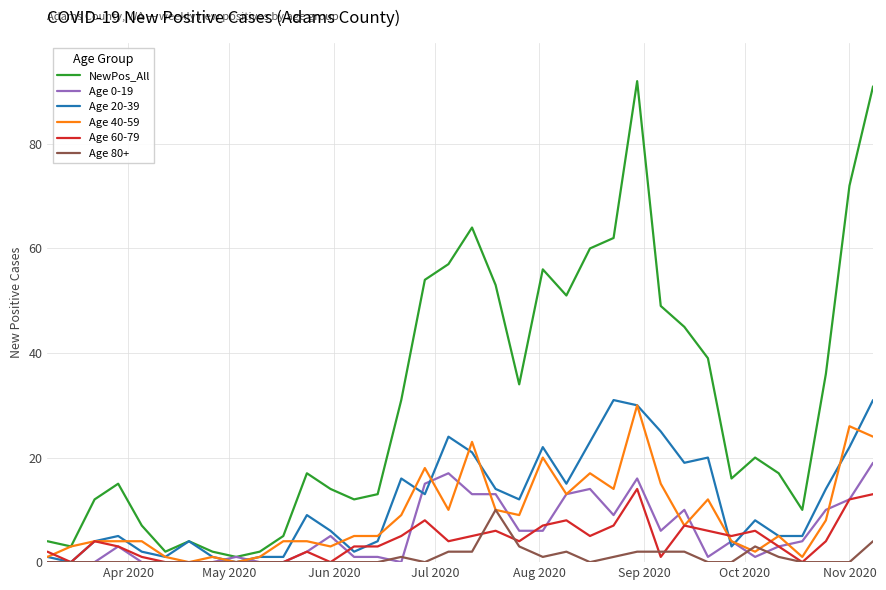

Which series has the widest spread of values?

NewPos_All